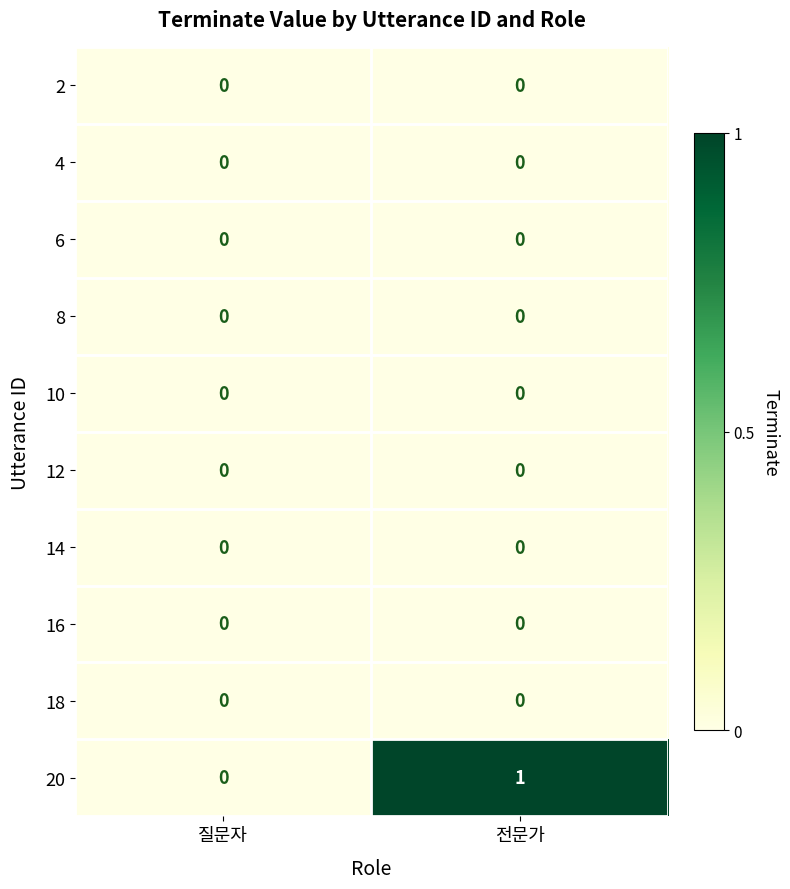

True or false: 2 has a value of 0 at 전문가.

True